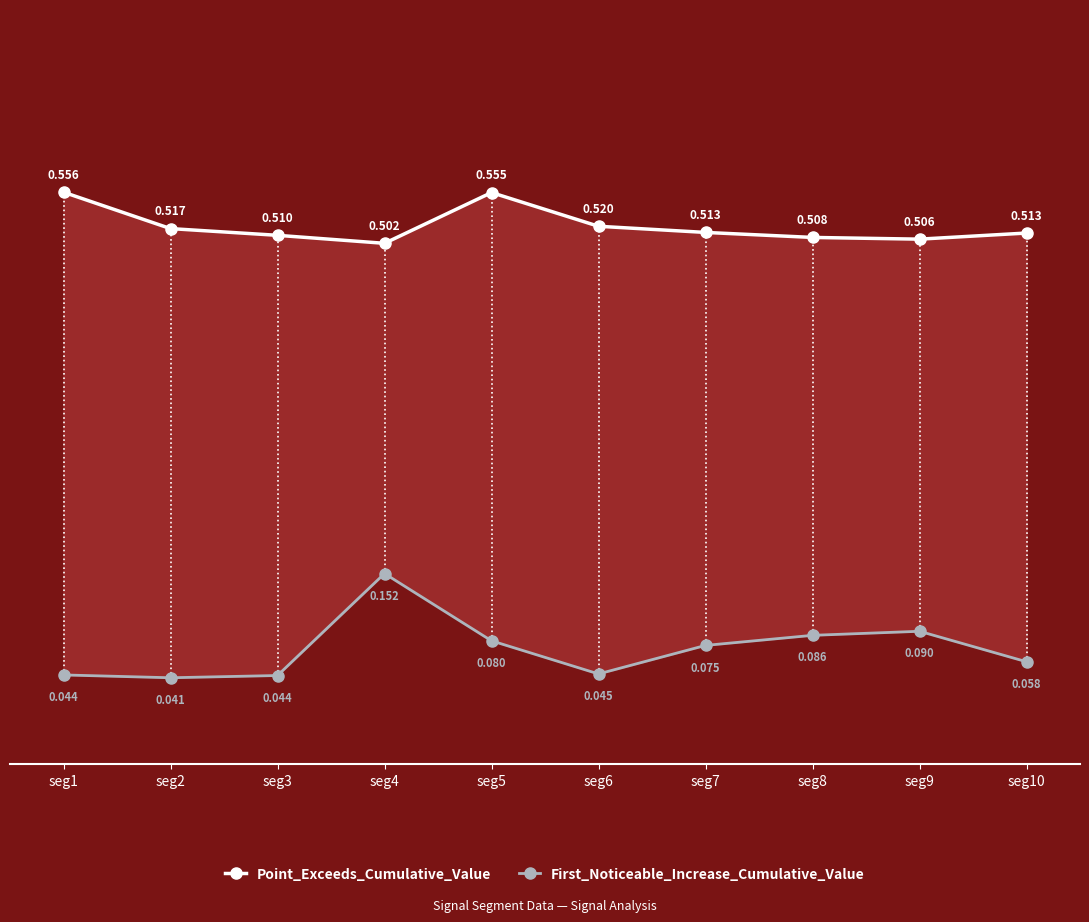

Is it true that Point_Exceeds_Cumulative_Value equals 0.5 at seg9?

True